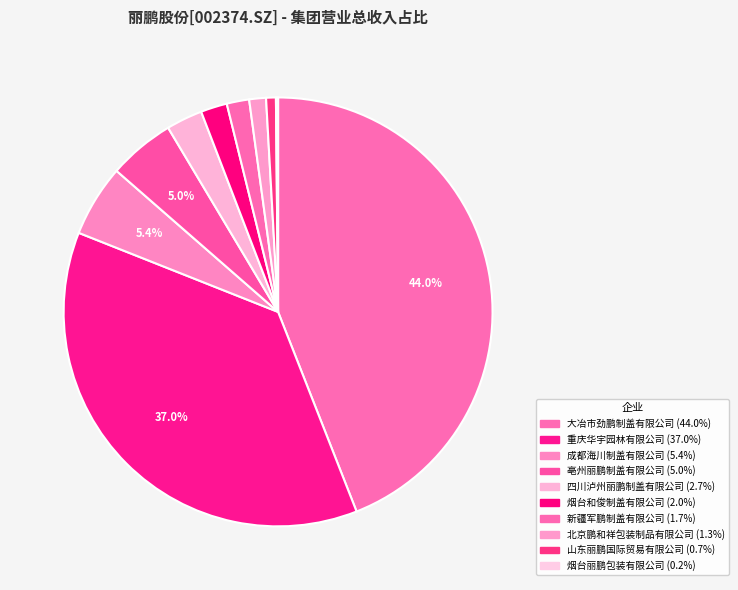

Is 北京鹏和祥包装制品有限公司 the majority of the pie?

No